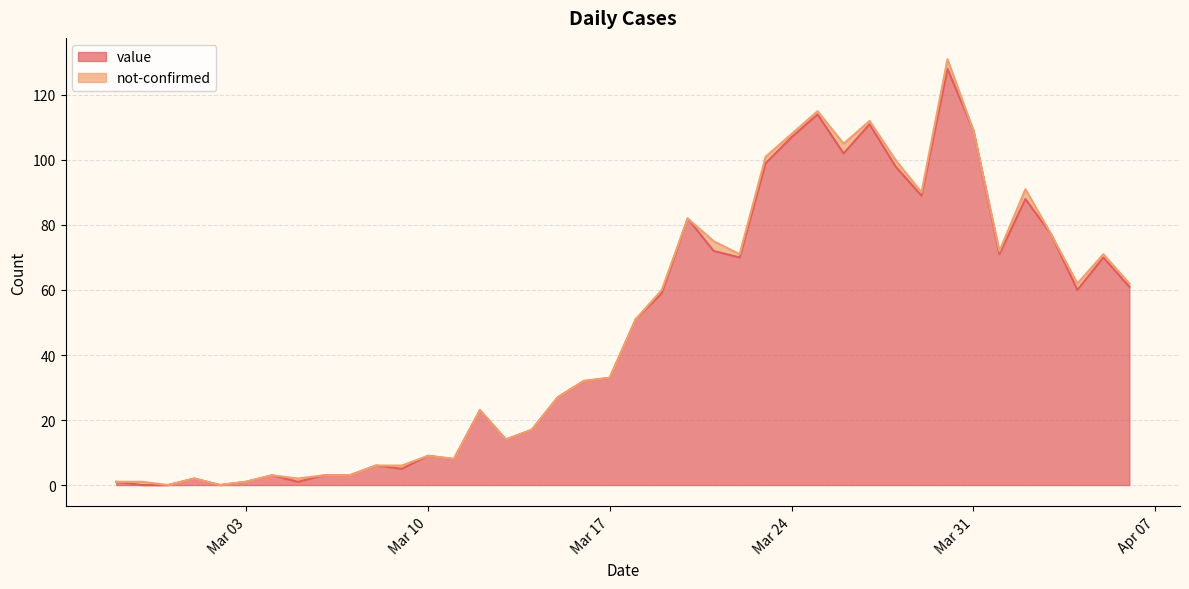

What is the maximum value shown in the chart?

128